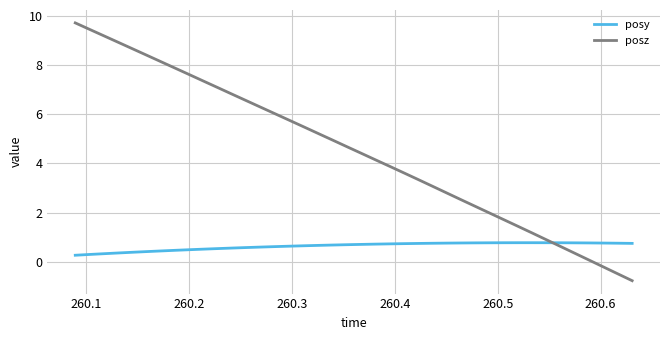

List the series in order of their overall mean, highest first.

posz, posy